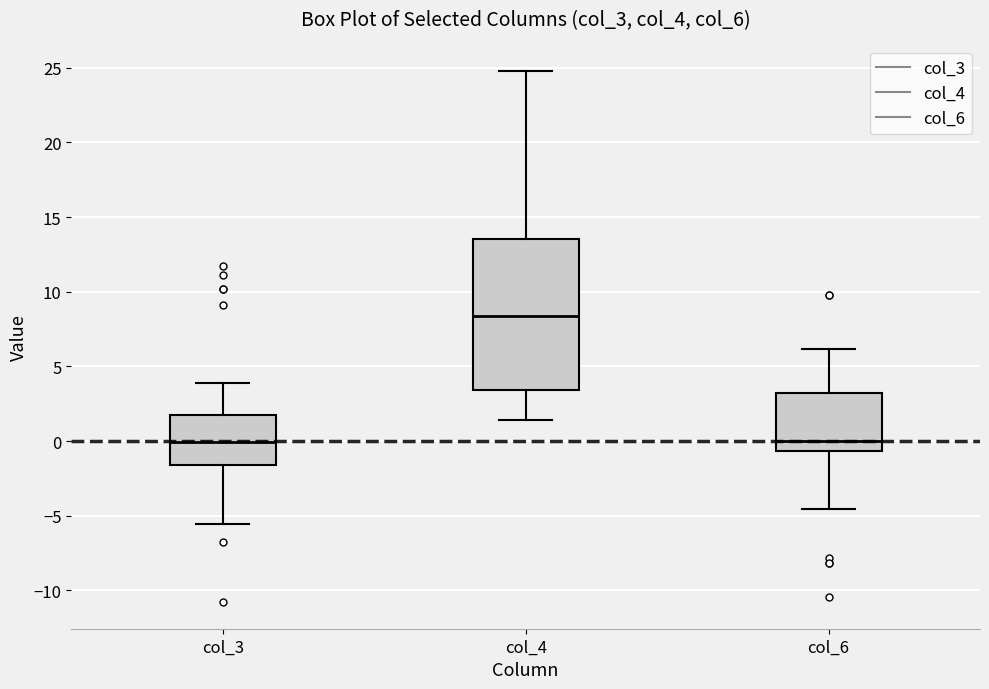

Which box has the highest median line?

col_4